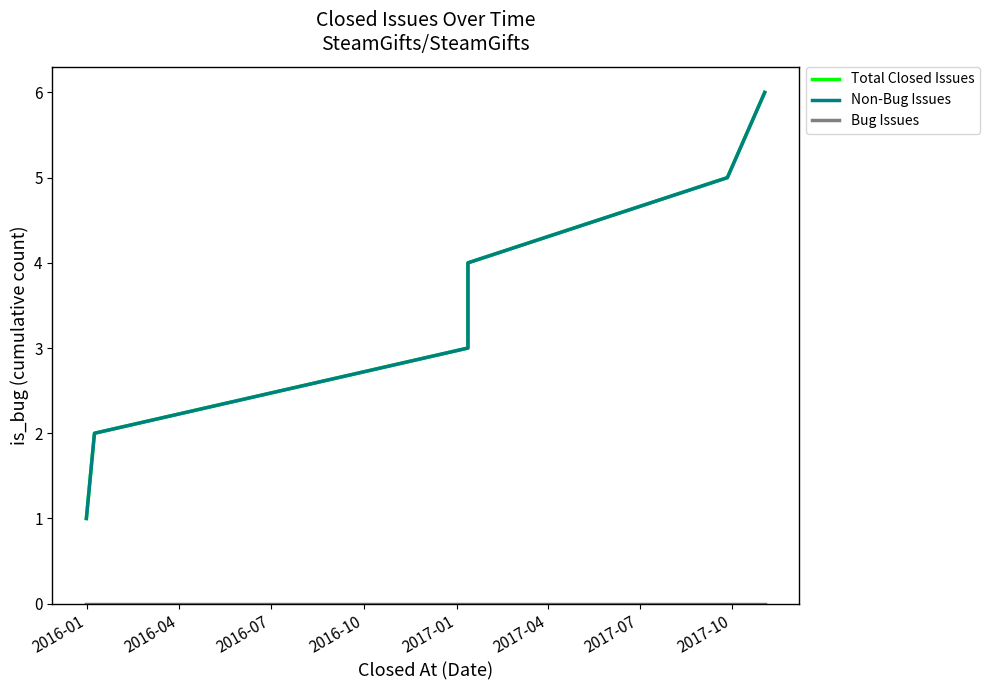

Rank the series at 2016-01 from lowest to highest value.

Bug Issues, Total Closed Issues, Non-Bug Issues